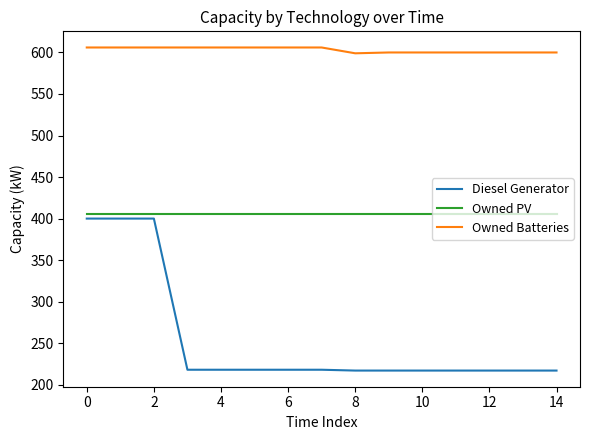

True or false: Diesel Generator and Owned Batteries cross at least once.

False